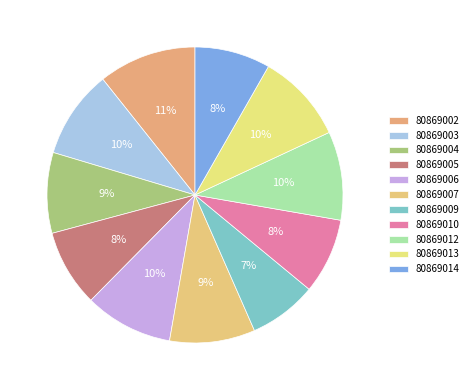

Which slice is the largest?

80869002